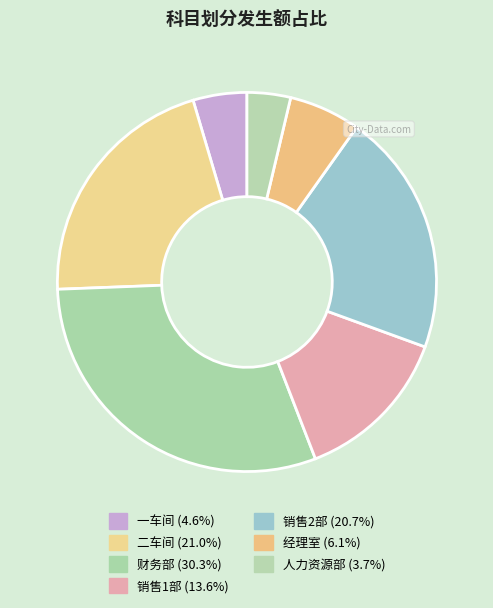

How many segments does this pie chart have?

7